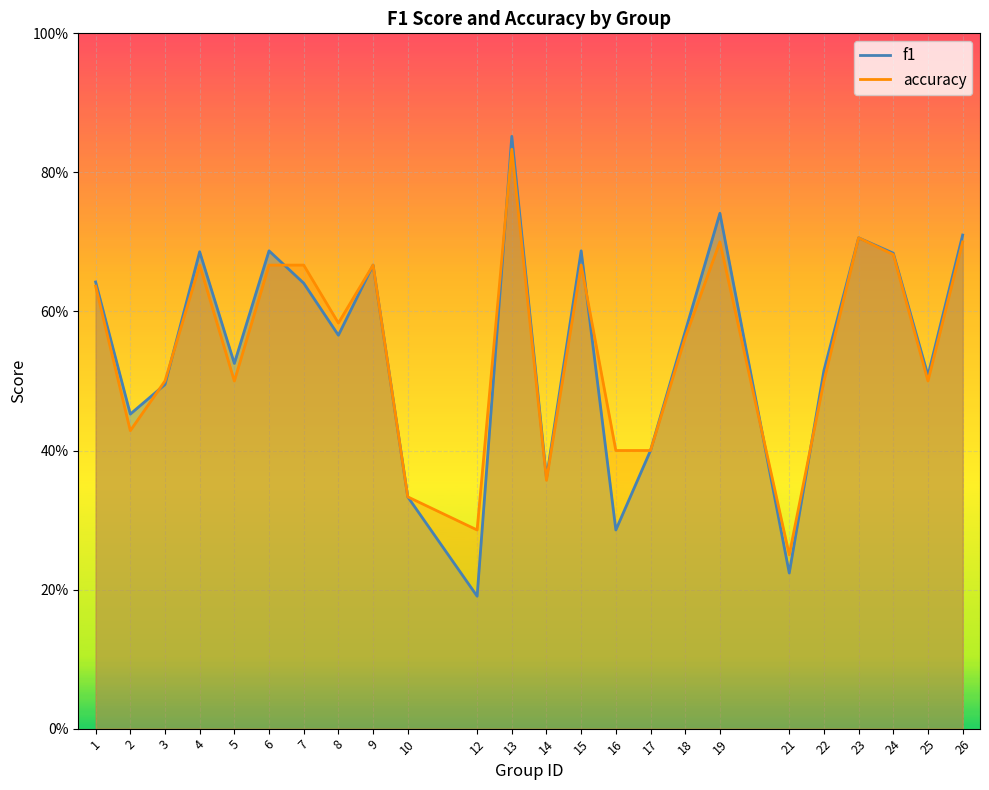

List the labels in order of accuracy value, smallest first.

21, 12, 10, 14, 16, 17, 2, 3, 5, 22, 25, 18, 8, 1, 4, 6, 7, 9, 15, 24, 19, 26, 23, 13